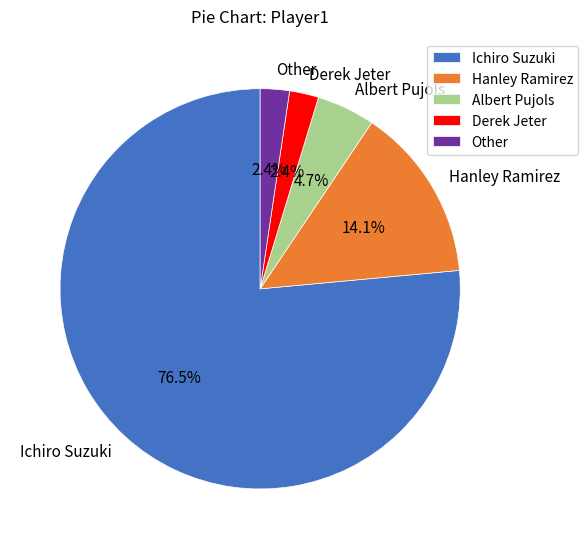

Which slice is the largest?

Ichiro Suzuki